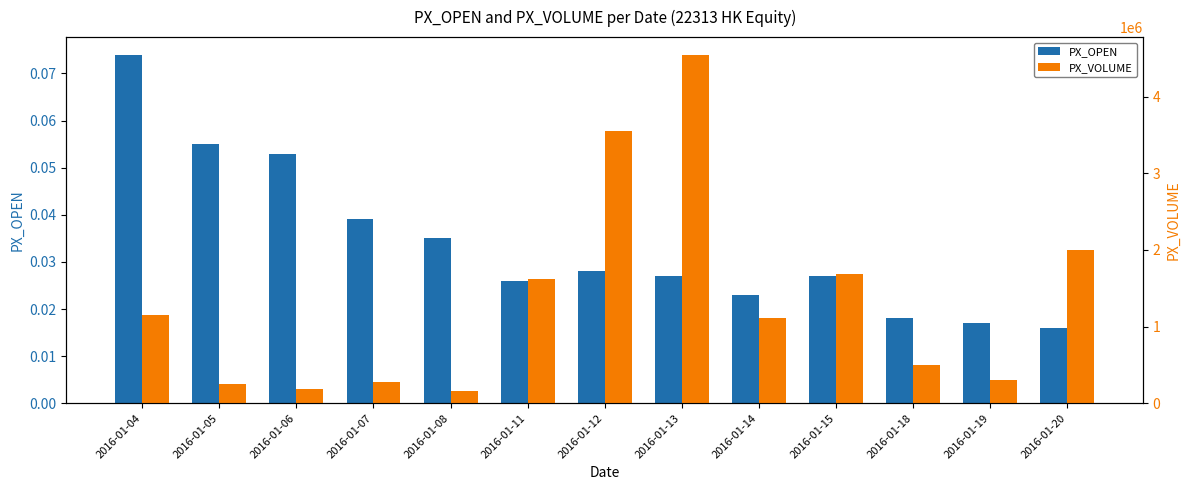

The PX_VOLUME series shows 341675.8 at 2016-01-06. True or false?

False